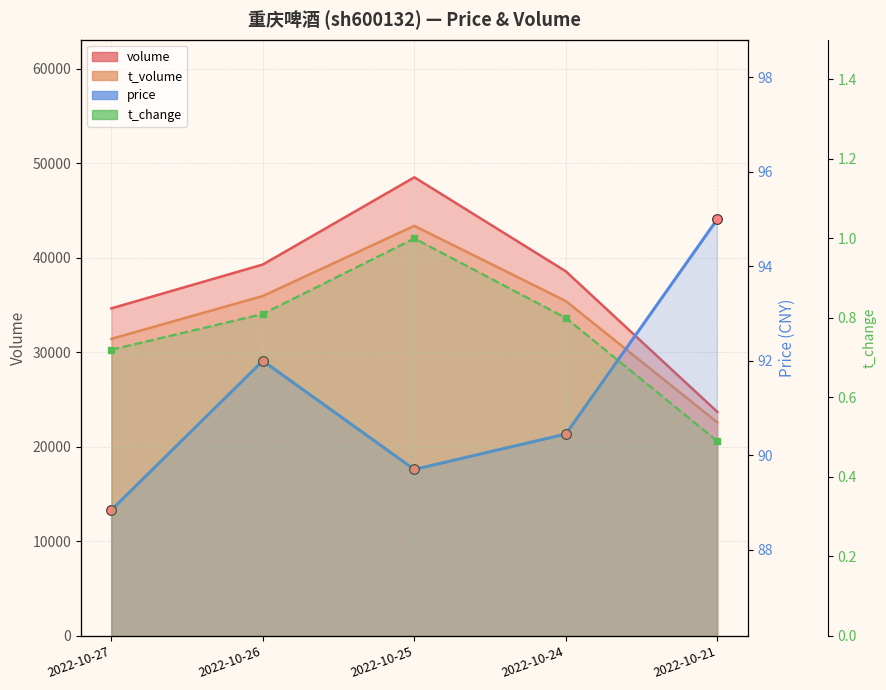

Which series changed the most between 2022-10-24 and 2022-10-21?

volume